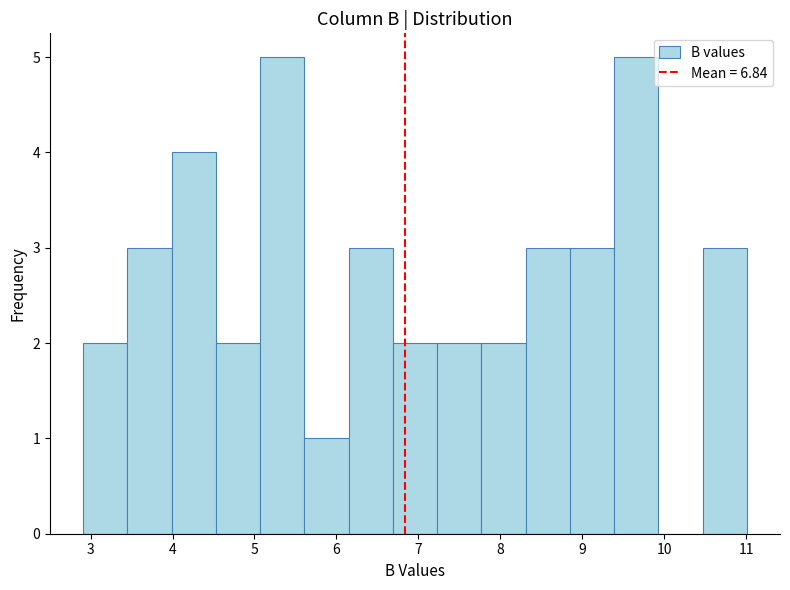

Reading left to right, transcribe this chart: for each bar, give the range it covers on the x-axis and its height. Neither the bar edges nor the heights are printed on the chart, so give them approximately, as read against the axes.

2.91 to 3.45: 2
3.45 to 3.99: 3
3.99 to 4.53: 4
4.53 to 5.07: 2
5.07 to 5.61: 5
5.61 to 6.15: 1
6.15 to 6.69: 3
6.69 to 7.23: 2
7.23 to 7.77: 2
7.77 to 8.31: 2
8.31 to 8.85: 3
8.85 to 9.39: 3
9.39 to 9.93: 5
9.93 to 10.47: 0
10.47 to 11.01: 3